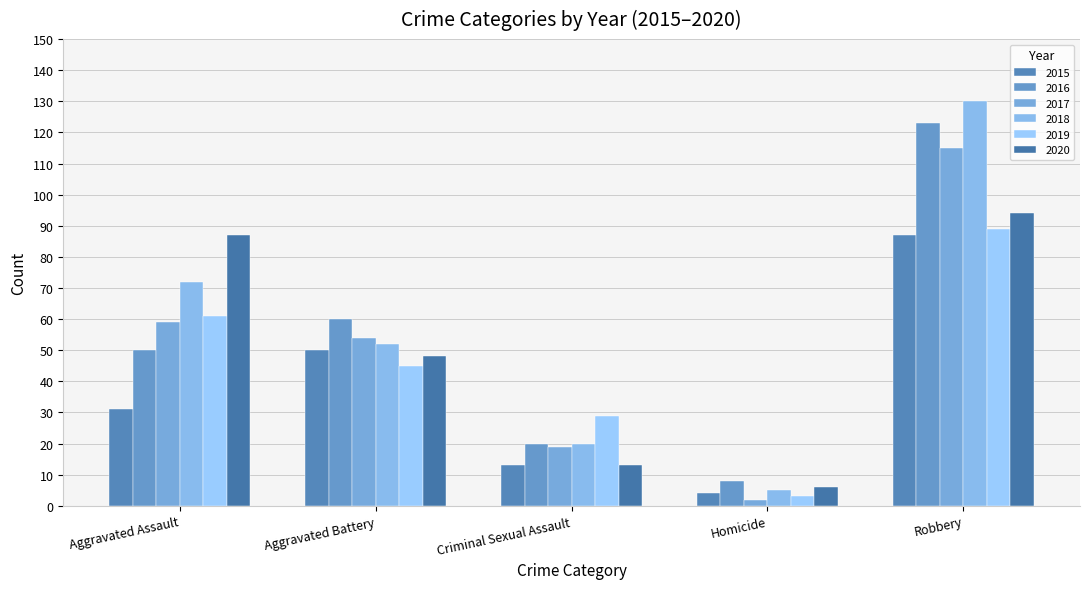

What is the difference between the second highest and second lowest values in the 2020 series?

74